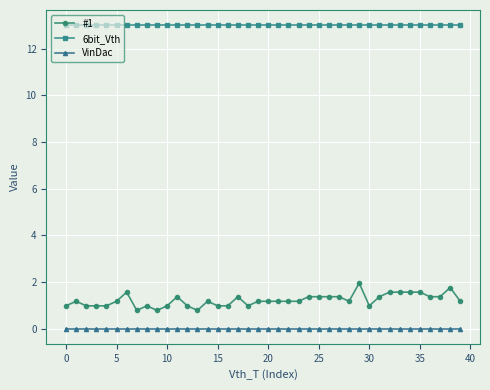

Which series has the largest total across all categories?

6bit_Vth